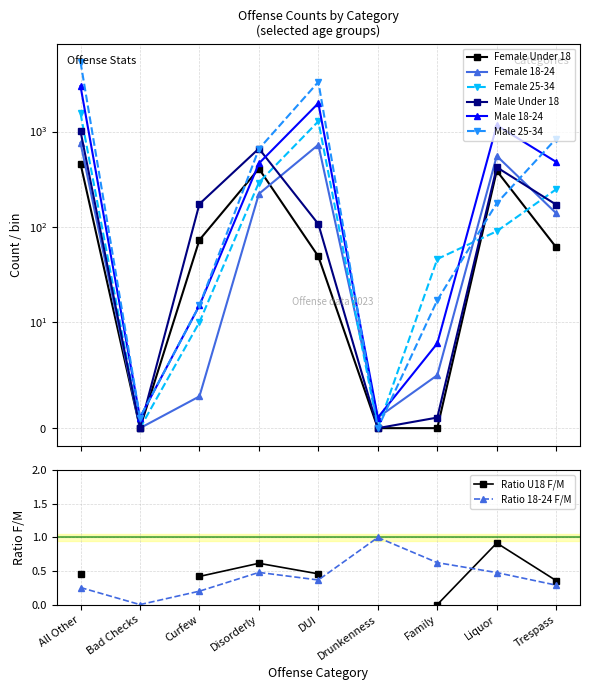

Which category has the highest value in the Female series?

All Other